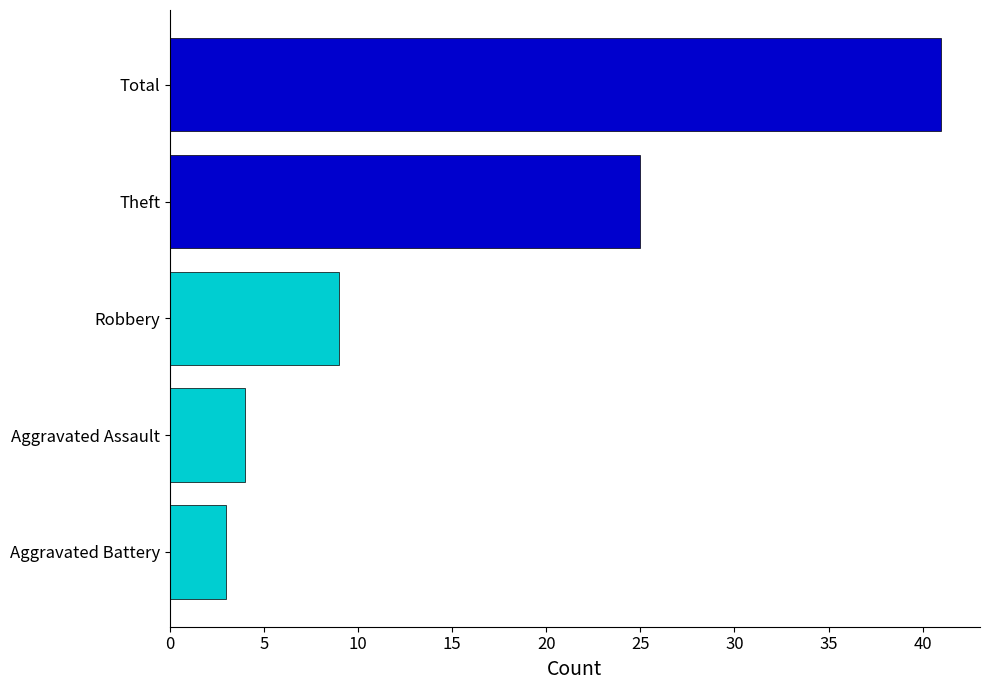

The value at Robbery is 9. True or false?

True